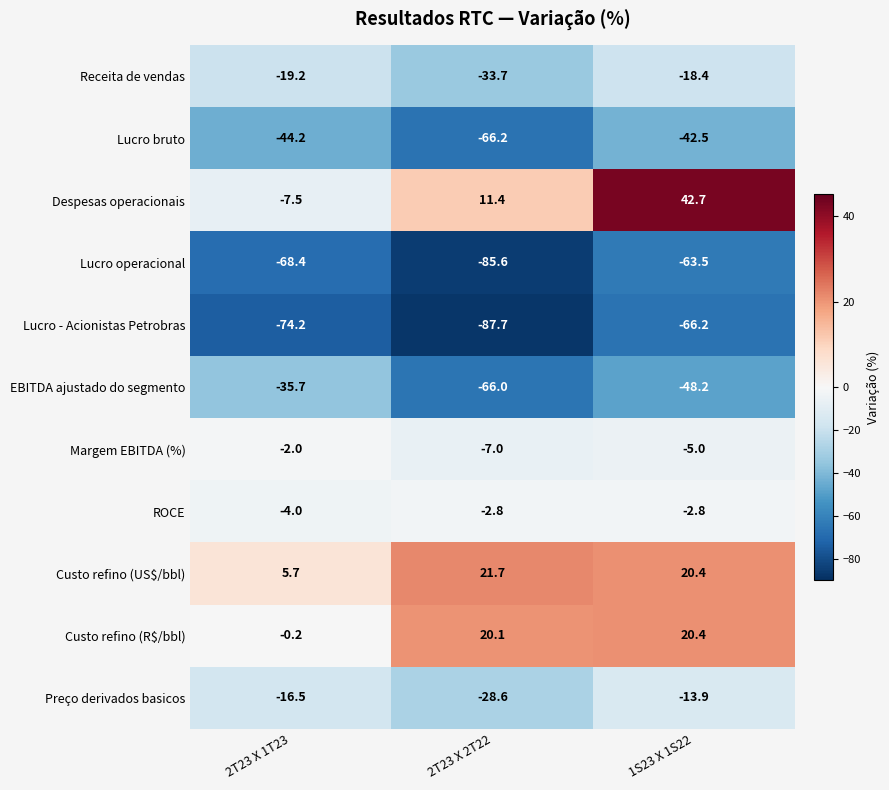

Which label corresponds to the largest value in the chart?

1S23 X 1S22